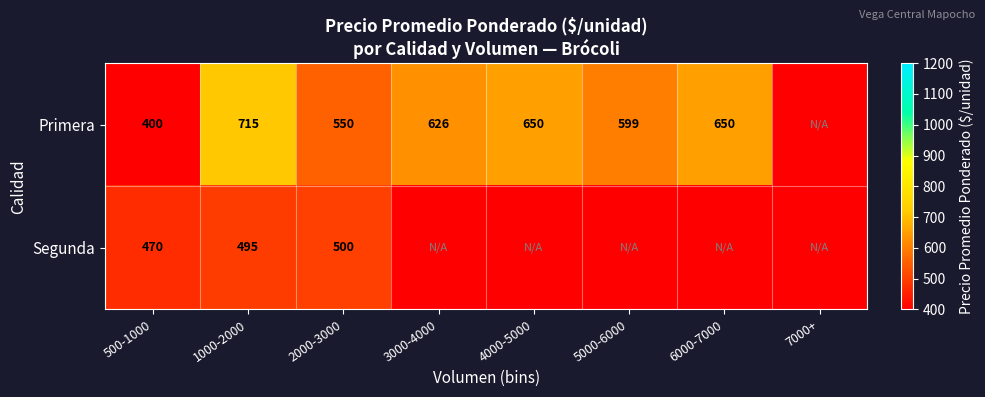

At how many categories does at least one series exceed 181?

7